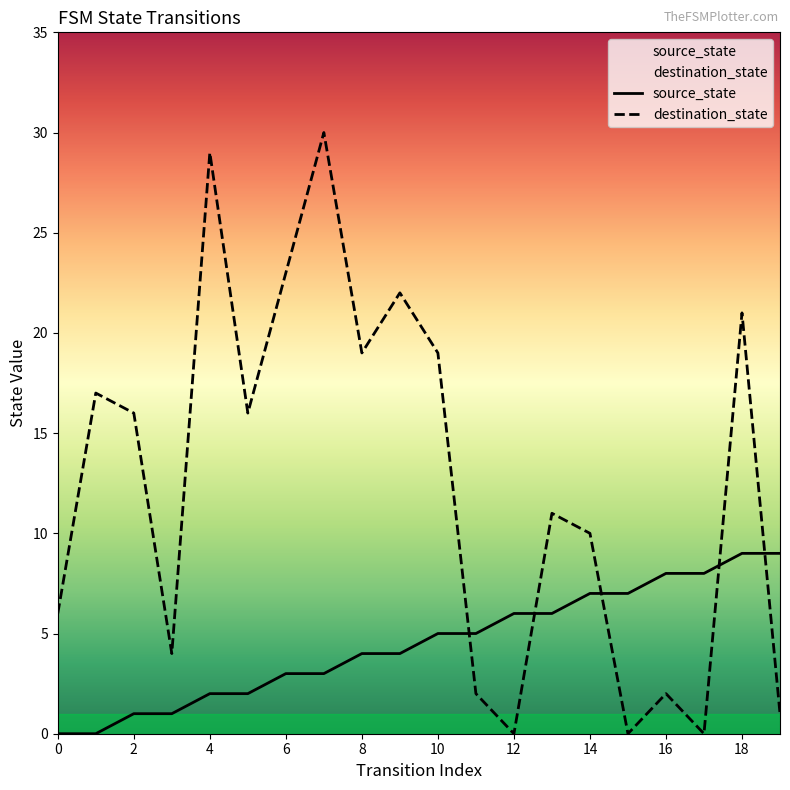

How many data points in destination_state are above 16?

8